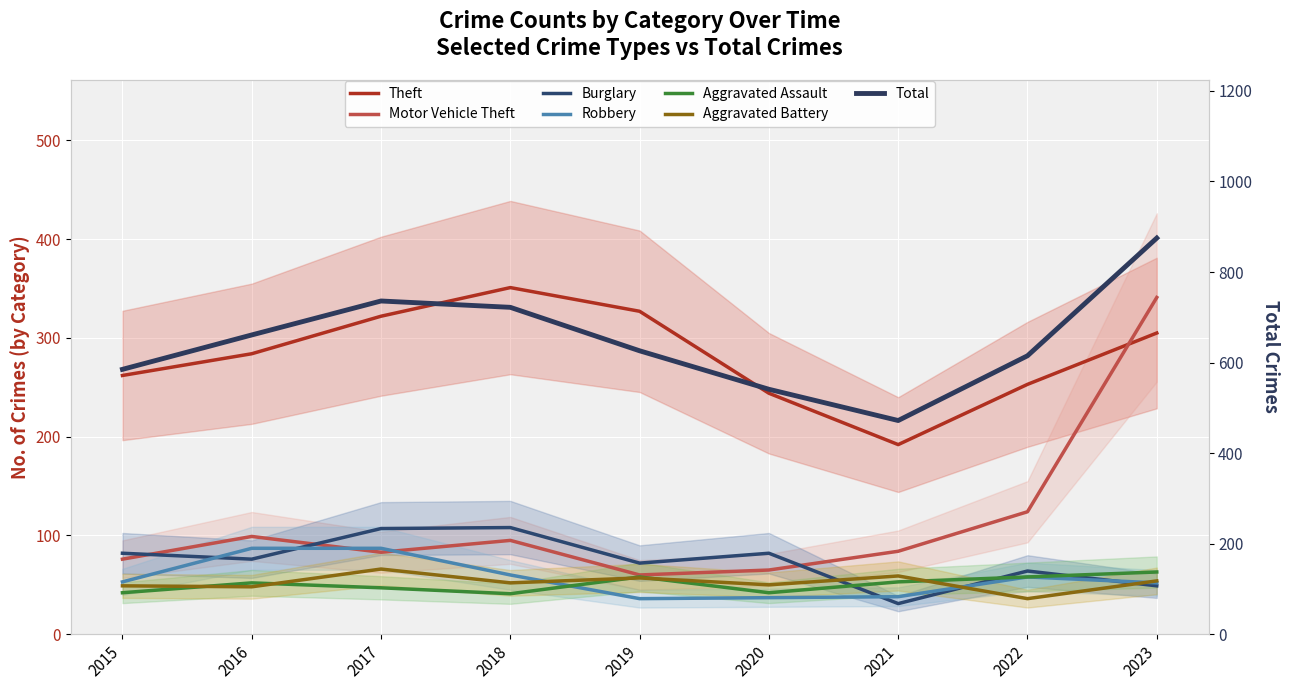

True or false: Robbery has a value of 79 at 2015.

False